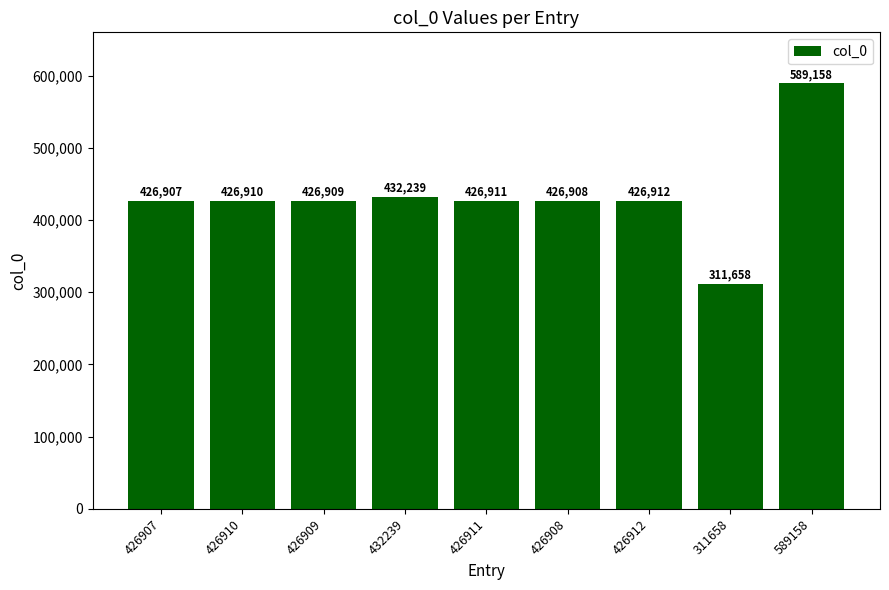

What is the maximum value shown in the chart?

589158